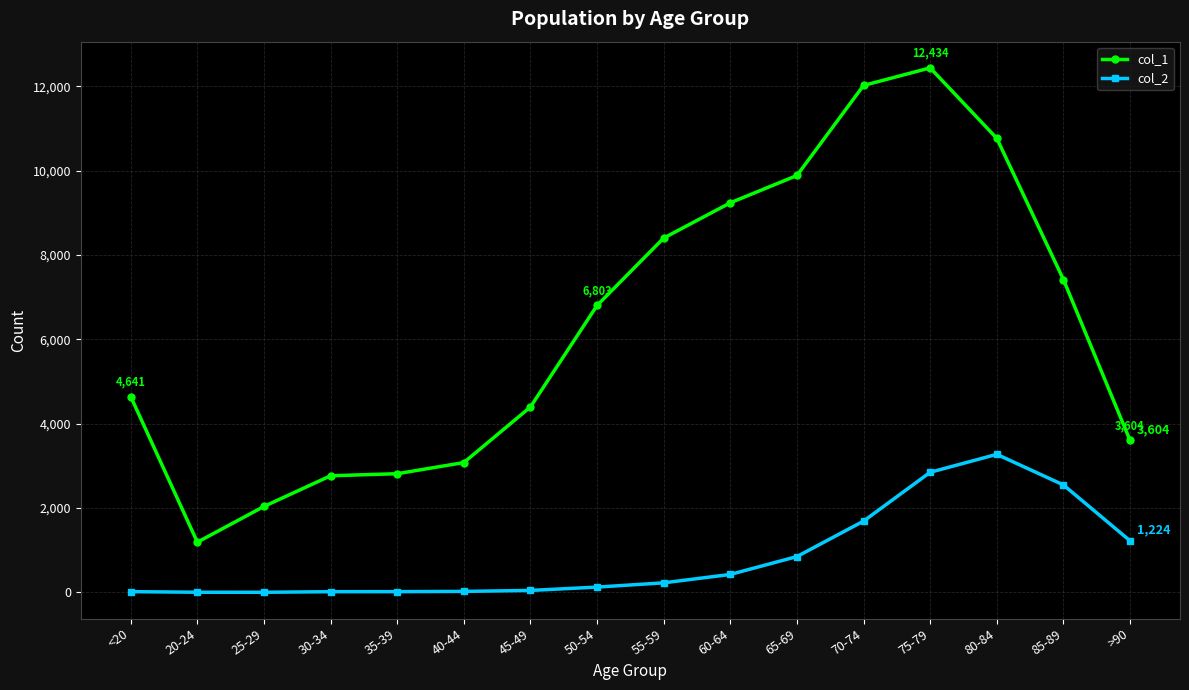

How many data points does each series have?

16